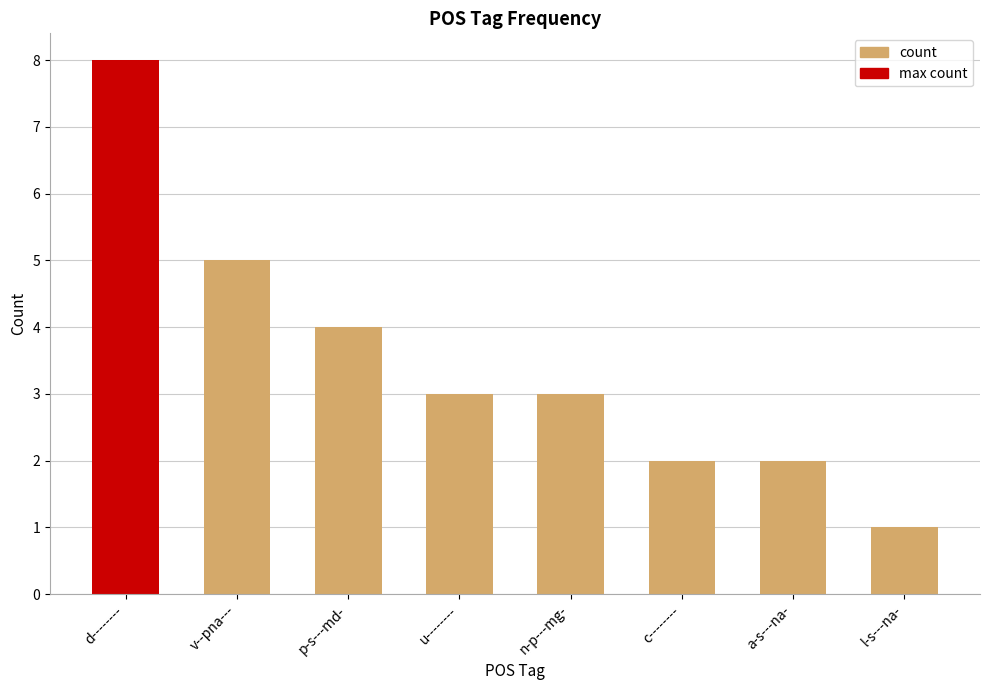

What position from the left is a-s---na-?

7